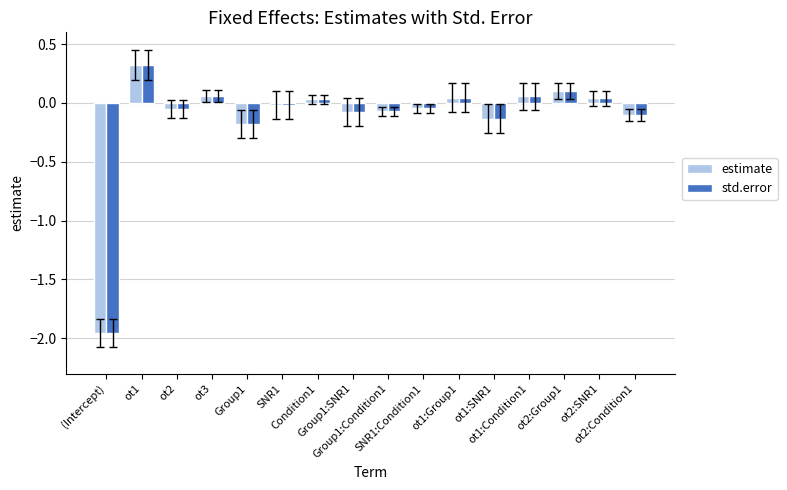

Is the value of estimate at Group1 greater than the value of std.error at Condition1?

No